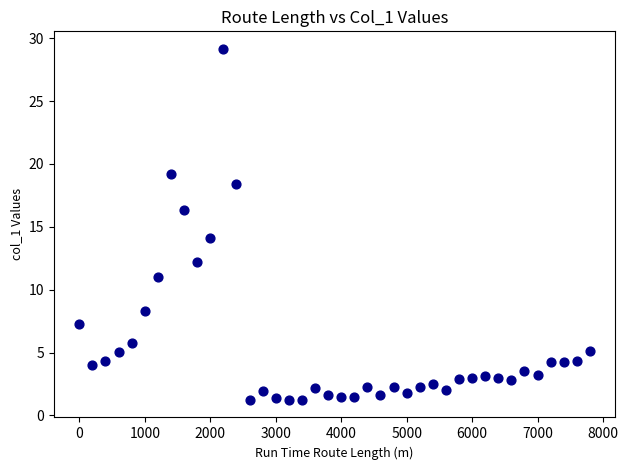

What Y value in the scatter plot is closest to 15?

14.1